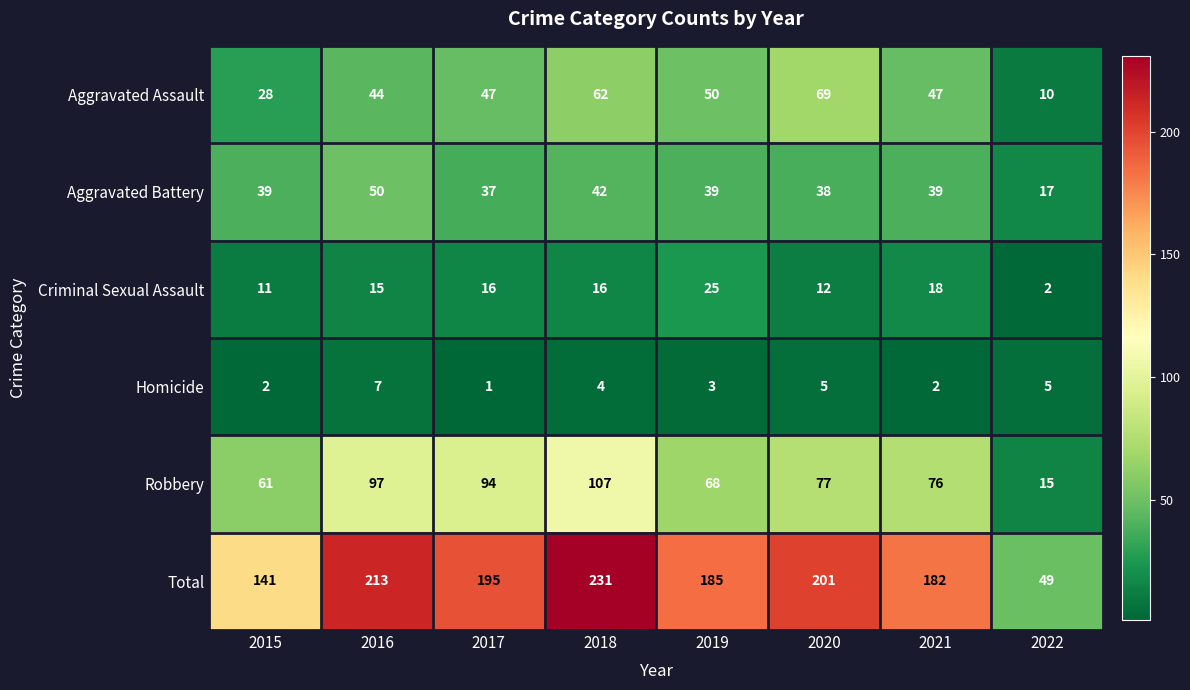

Rank the series at 2017 from lowest to highest value.

Homicide, Criminal Sexual Assault, Aggravated Battery, Aggravated Assault, Robbery, Total